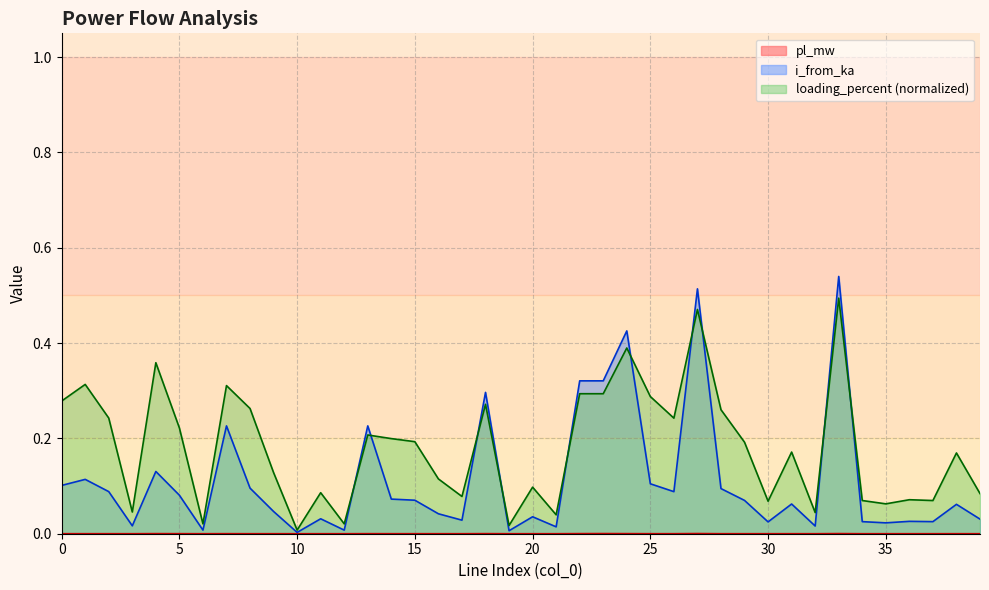

True or false: pl_mw has more than 2 points higher than both neighbors.

True